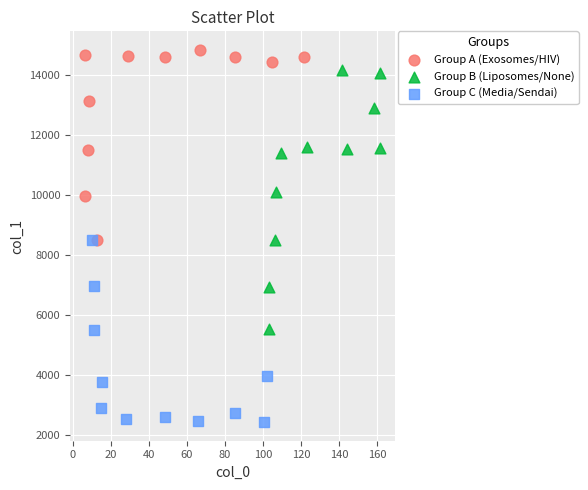

What are all the series names shown in the legend?

Group A (Exosomes/HIV), Group B (Liposomes/None), Group C (Media/Sendai)